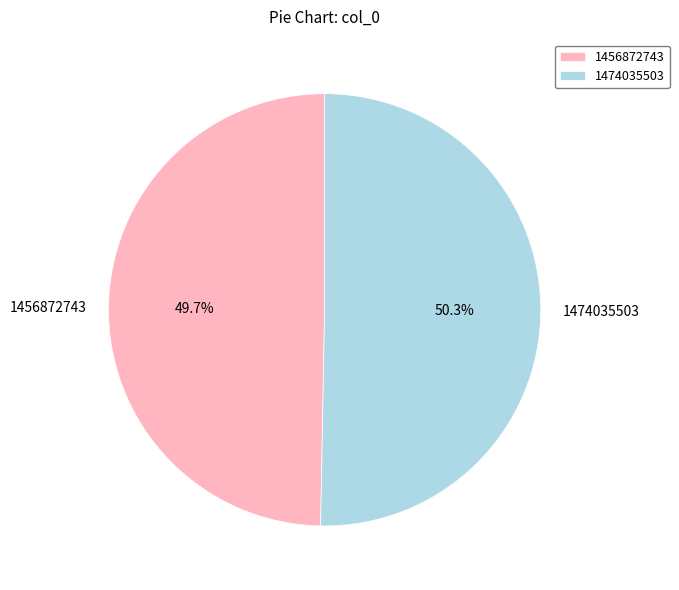

To the nearest percent, what is the difference between the largest and smallest slice percentages?

1%